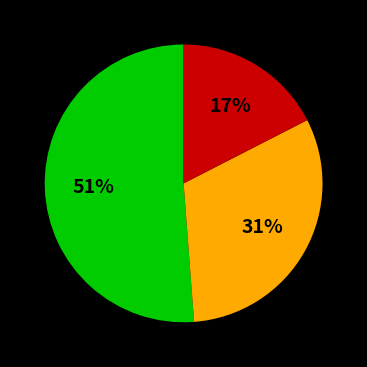

Is there a majority slice in this chart?

Yes